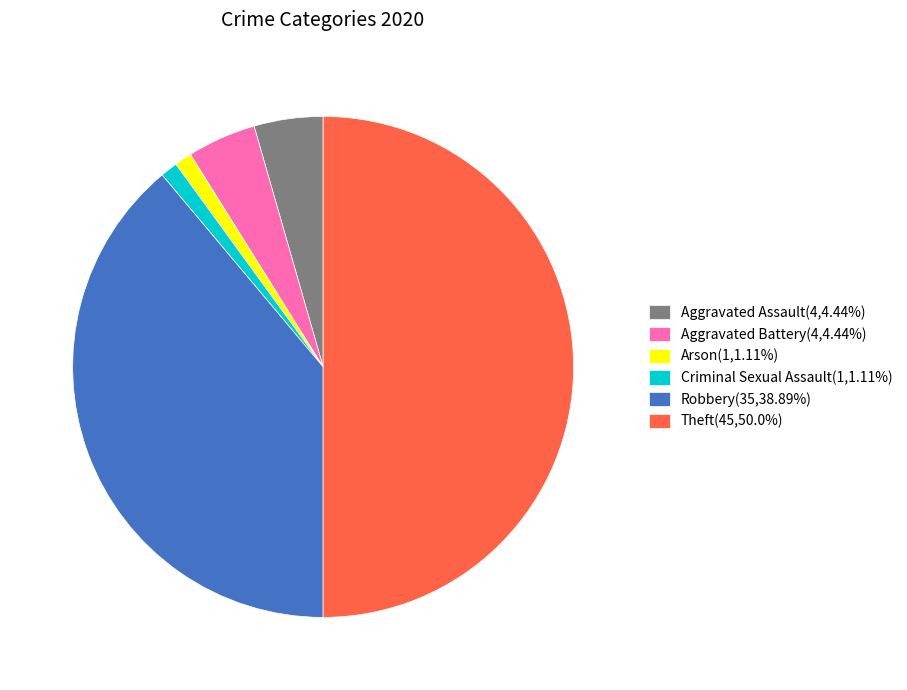

Approximately how many times larger is the value at Aggravated Battery(4,4.44%) compared to Criminal Sexual Assault(1,1.11%)?

4.0